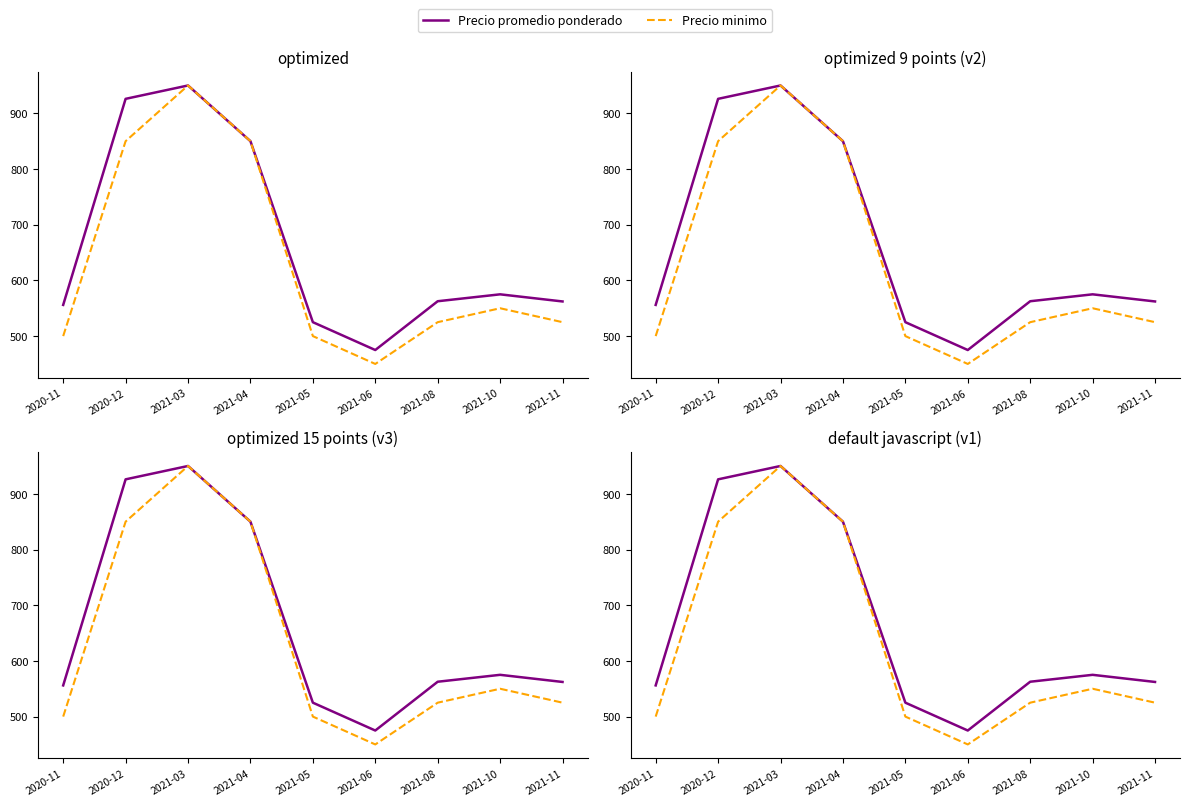

Where is the first local maximum for Precio promedio ponderado?

2021-03